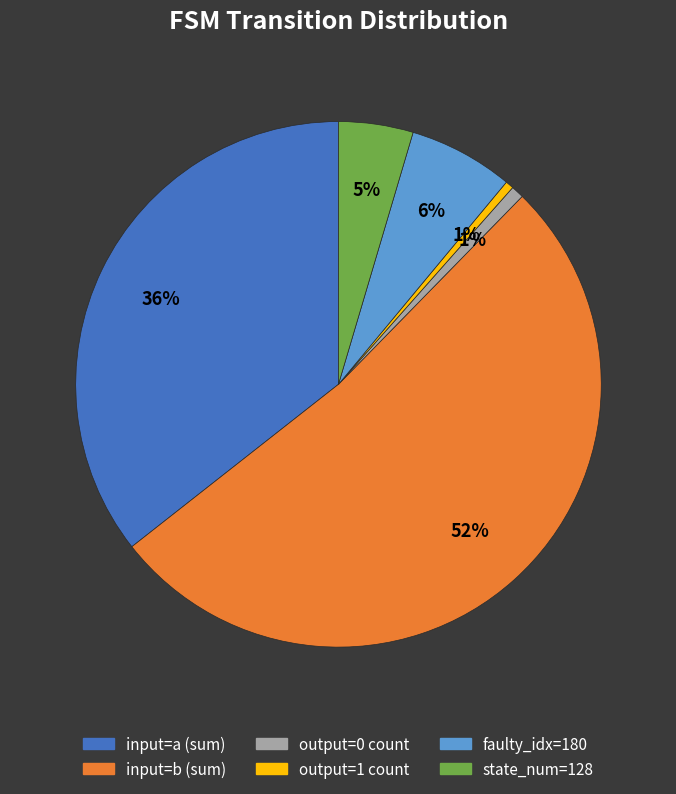

Approximately how many times larger is the value at input=a (sum) compared to input=b (sum)?

0.7